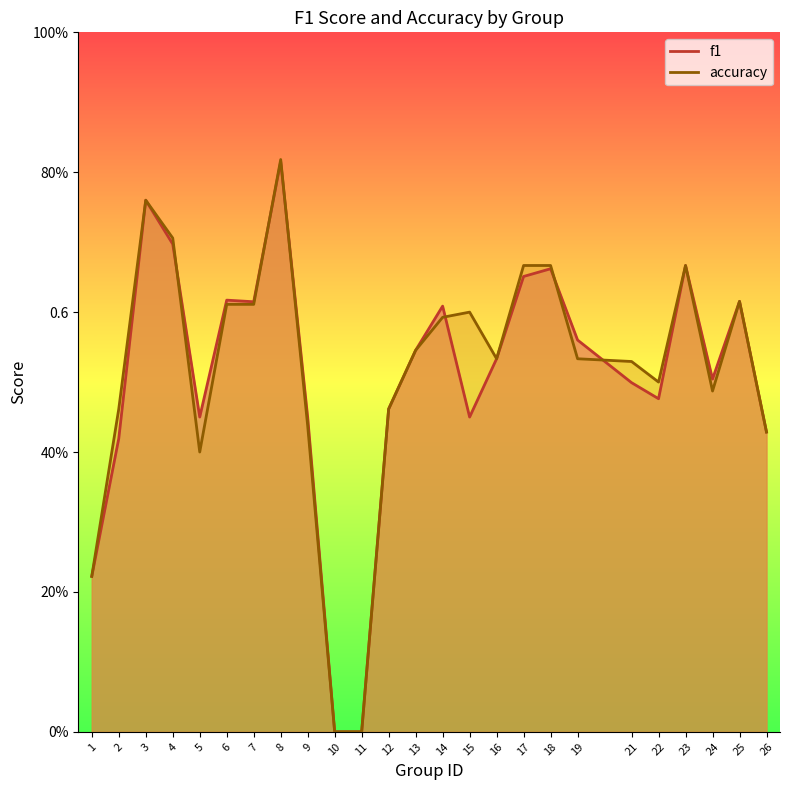

List the series in order of their overall mean, lowest first.

f1, accuracy